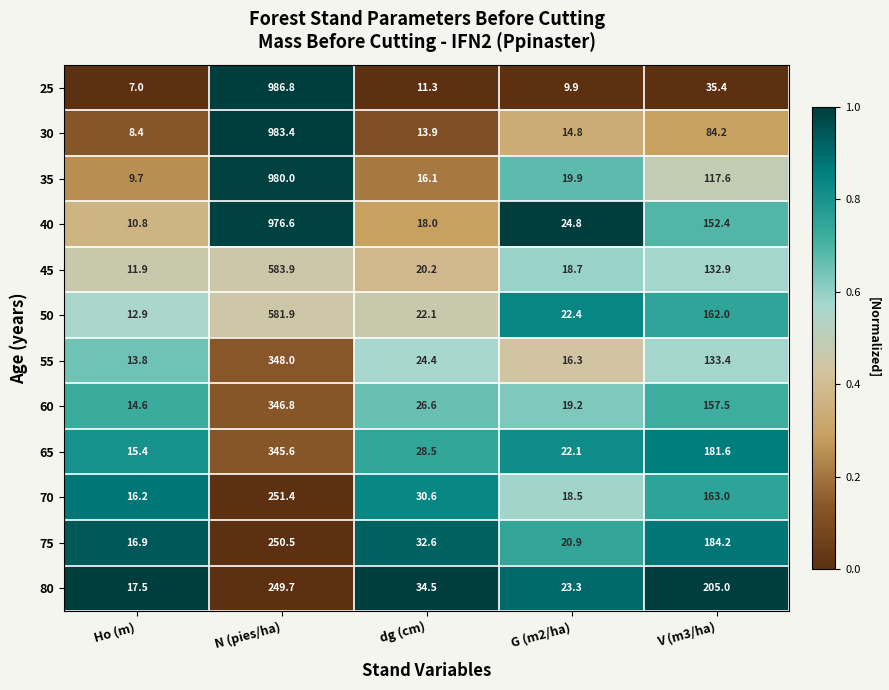

Is the value of 50 at V (m3/ha) greater than the value of 25 at dg (cm)?

Yes